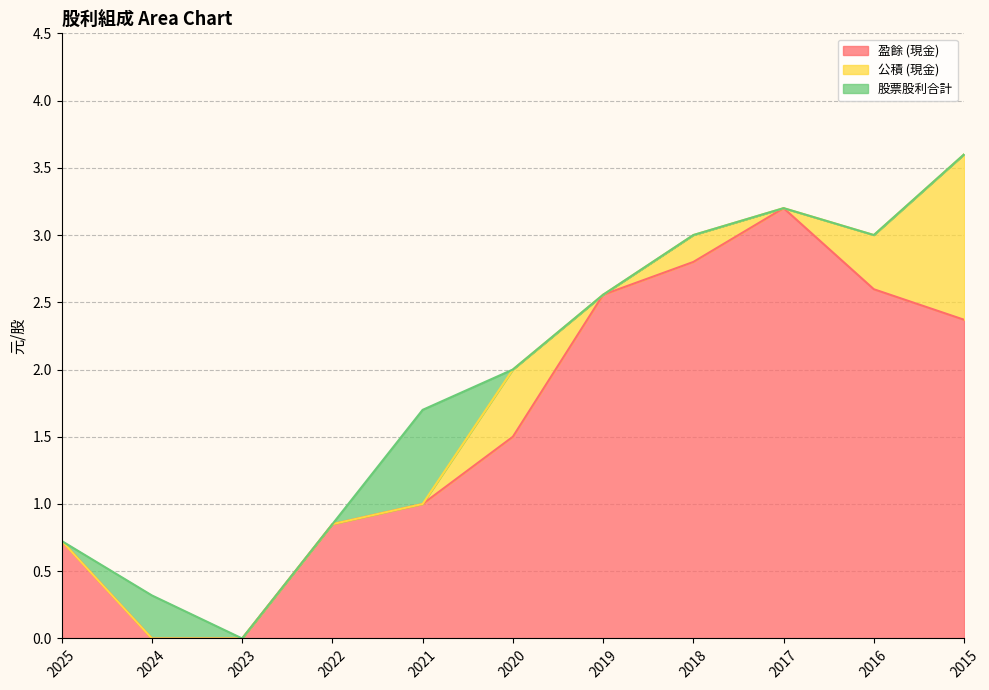

Which category has the lowest value in the 公積 (現金) series?

2025